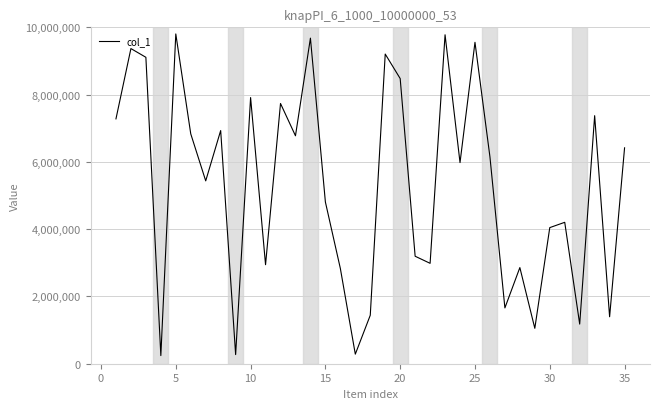

What is the greatest value displayed?

9803739